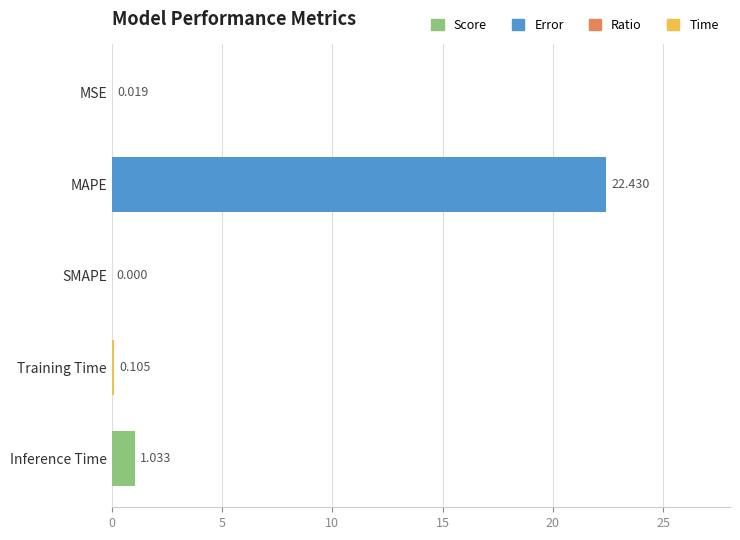

What is the average value?

4.7